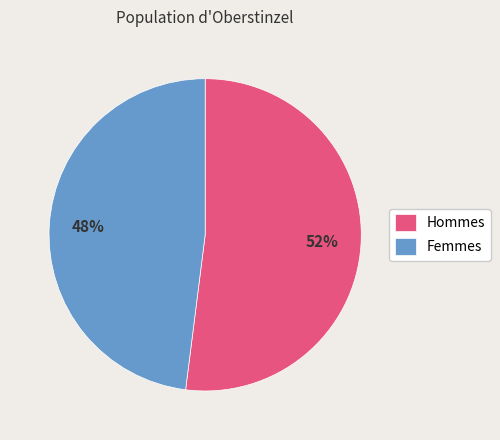

To the nearest percent, what is the difference between the largest and smallest slice percentages?

4%